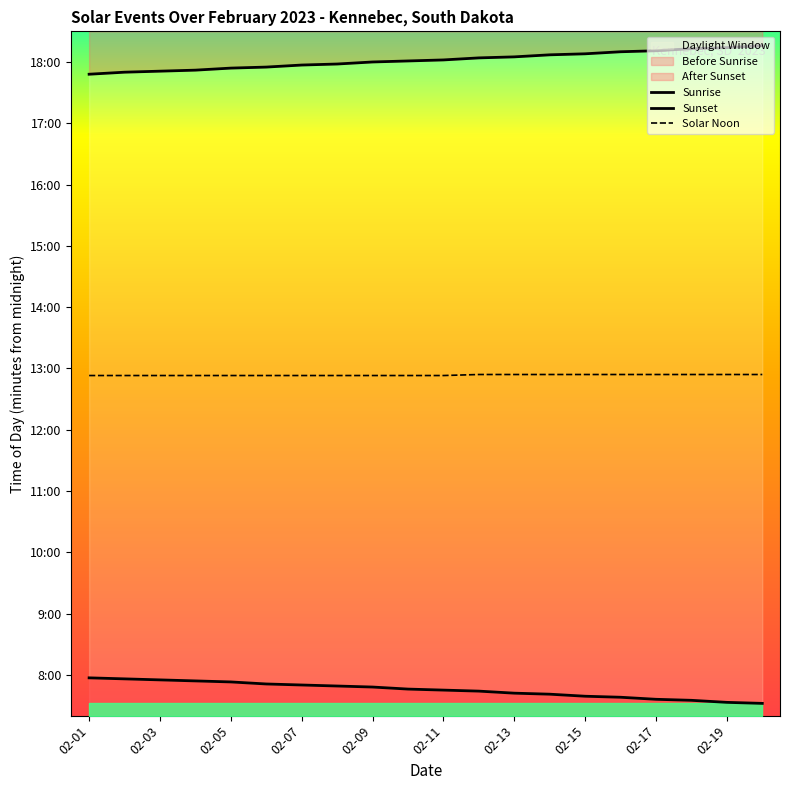

What is the smallest value displayed?

452